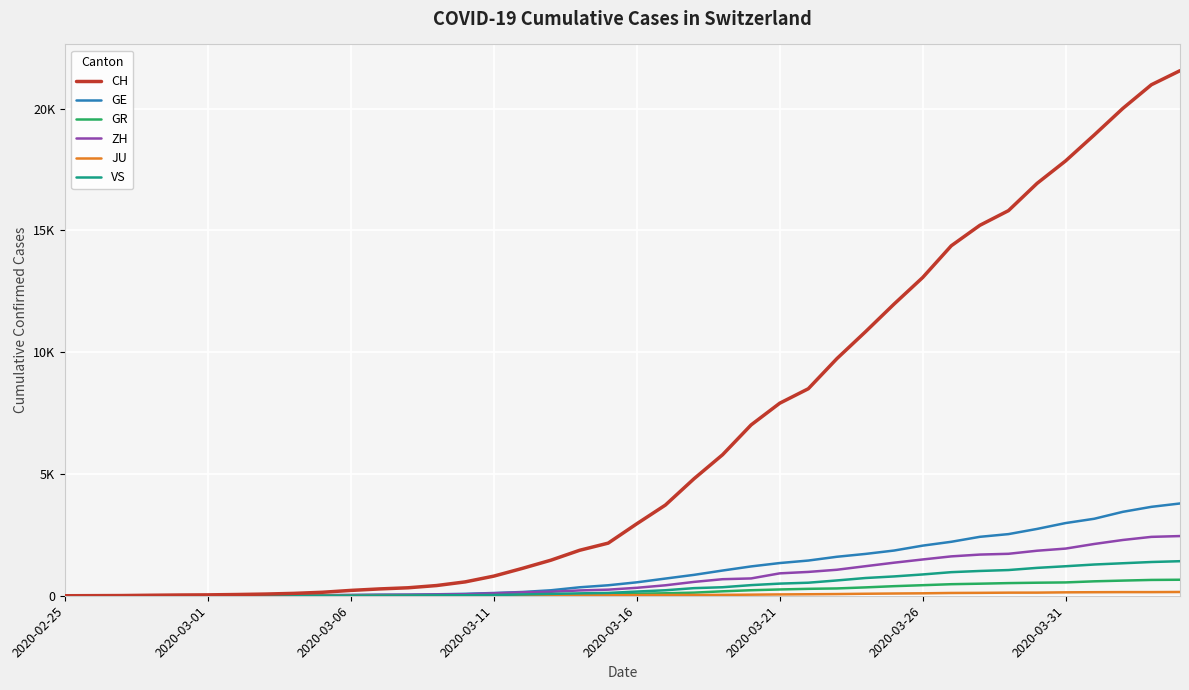

At how many categories does at least one series exceed 2454?

20